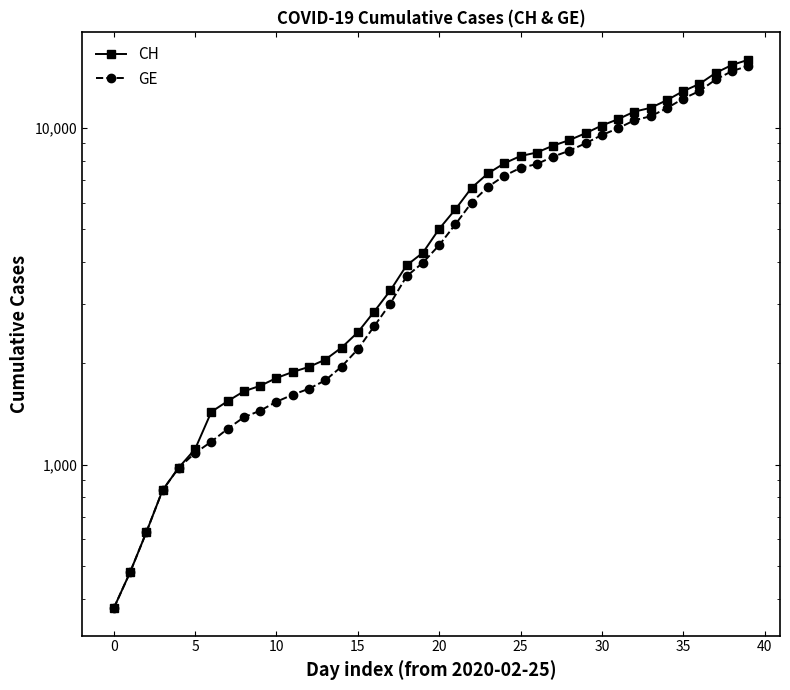

What is the sum of all GE values?

225656